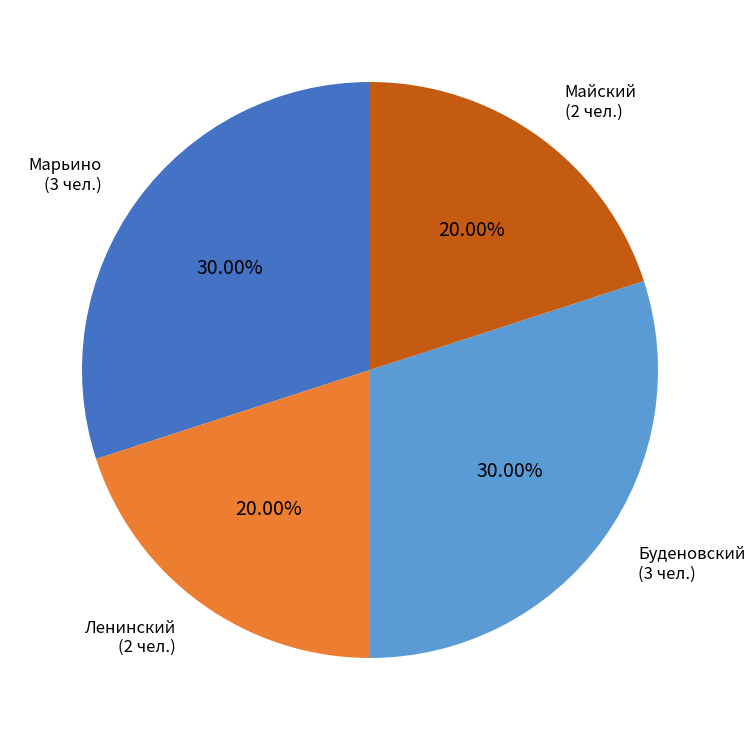

Is the sum of Буденовский and Марьино greater than half?

Yes